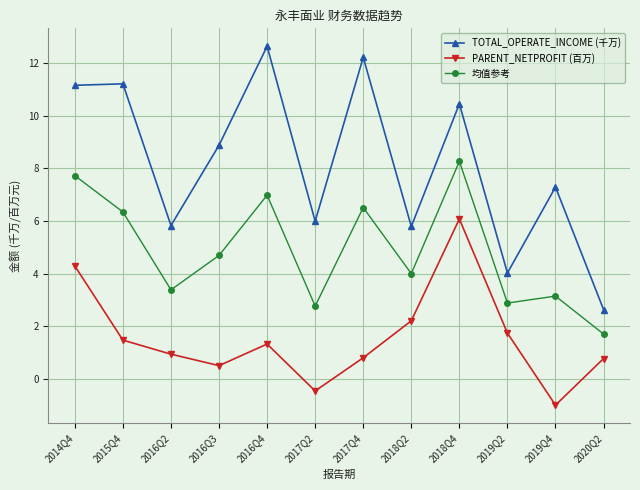

The value of PARENT_NETPROFIT (百万) at 2017Q4 is 0.8. True or false?

True